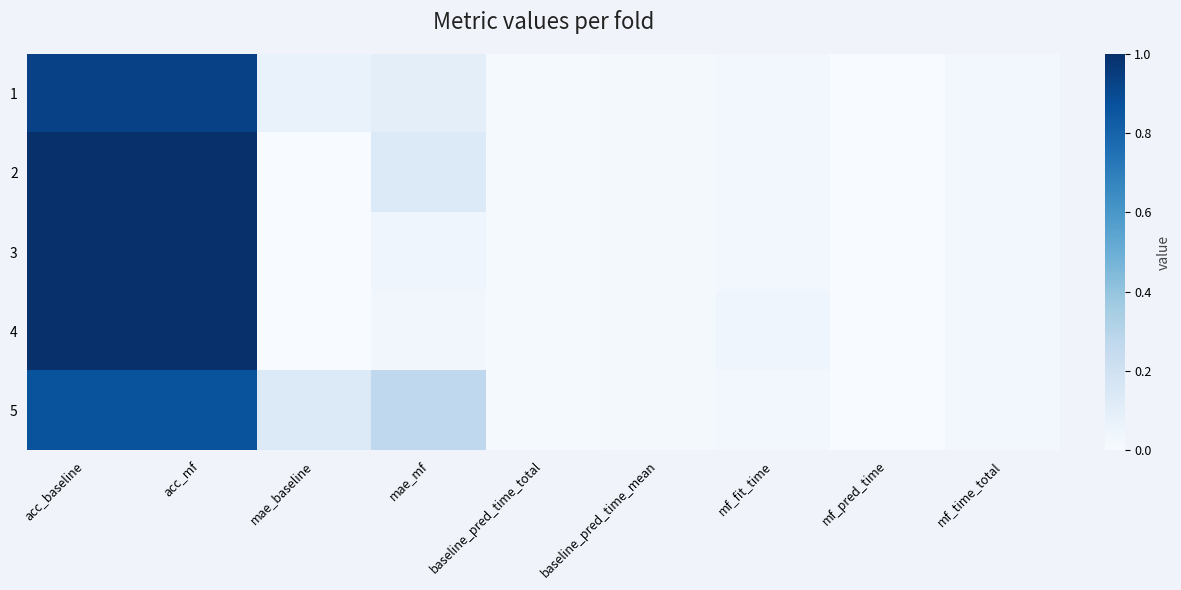

Rank the series at mae_baseline from highest to lowest value.

5, 1, 2, 3, 4